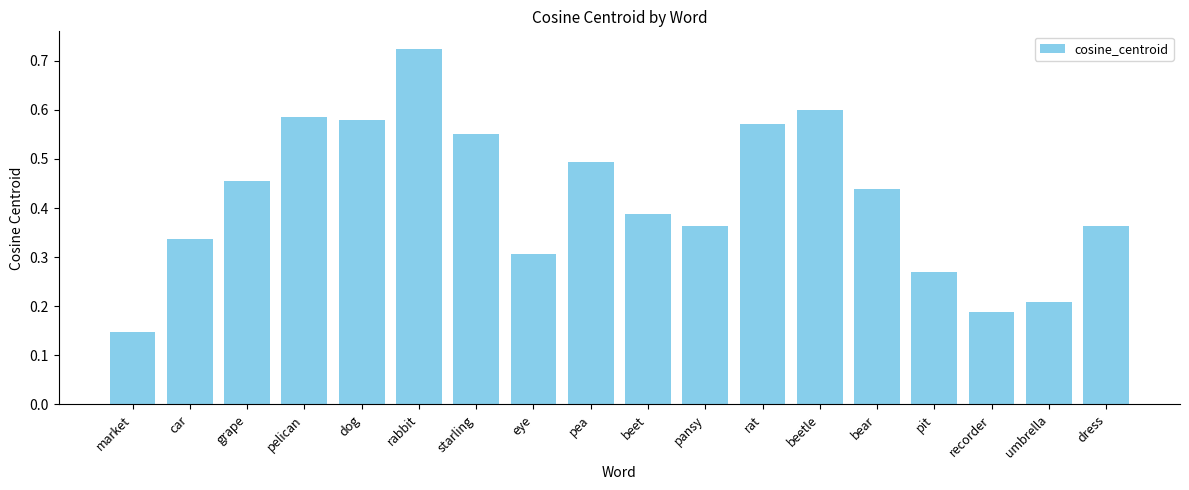

What is the label of the 8th bar from the right?

pansy